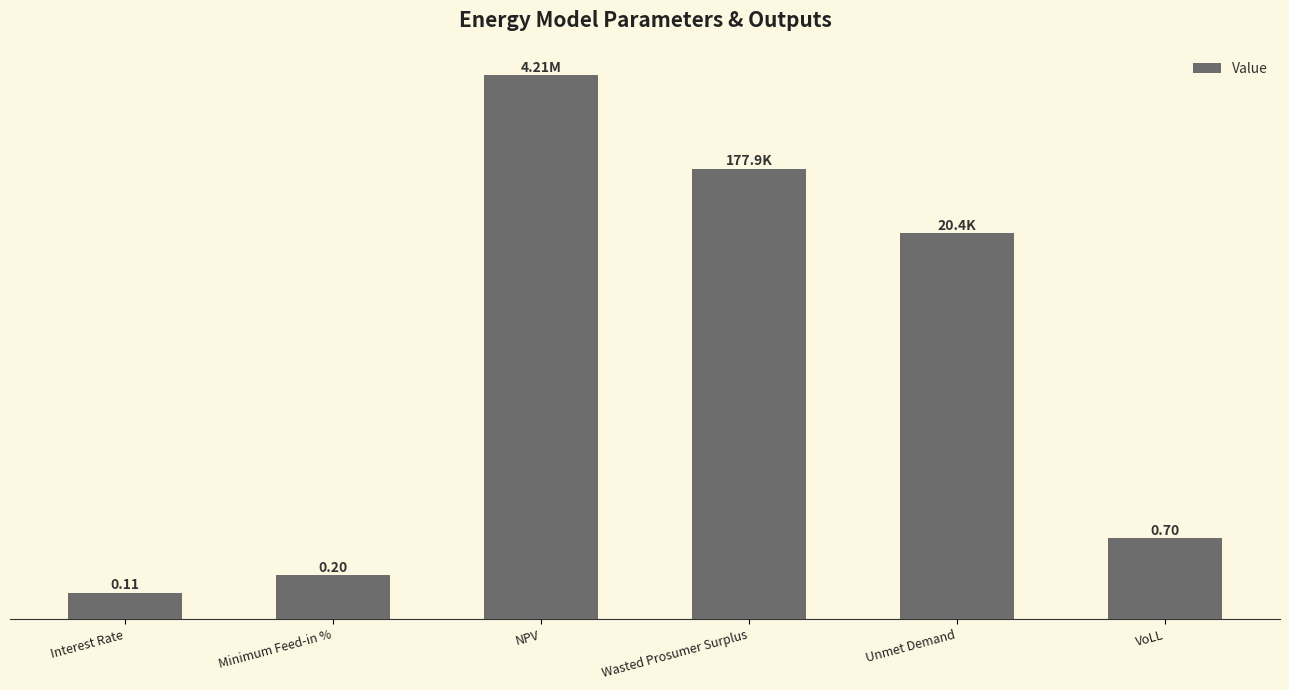

List the labels in order of value, smallest first.

Interest Rate, Minimum Feed-in %, VoLL, Unmet Demand, Wasted Prosumer Surplus, NPV